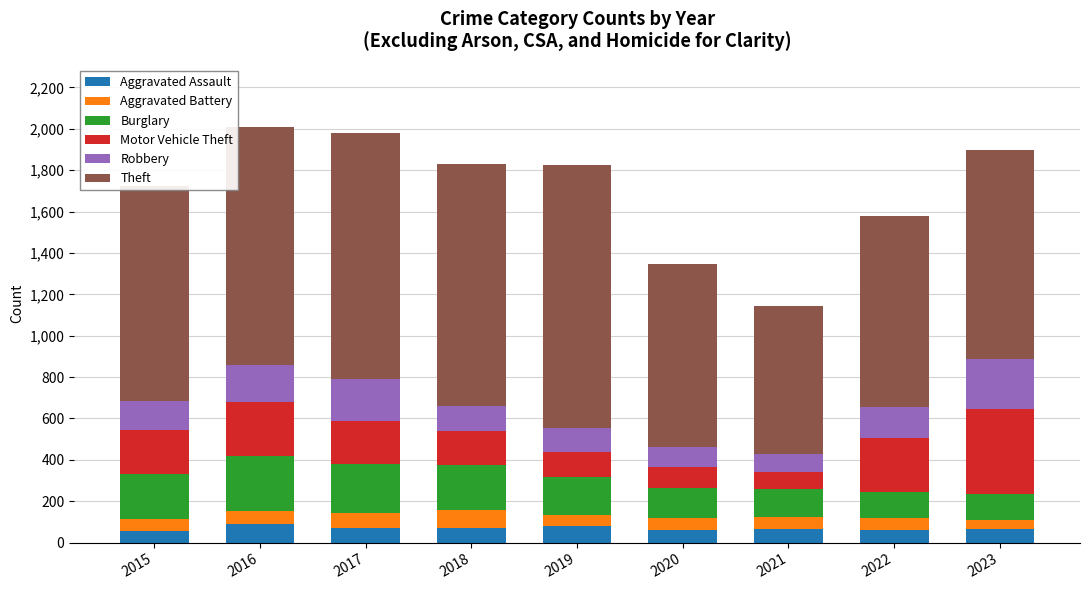

What is the total value across all series at 2017?

1978